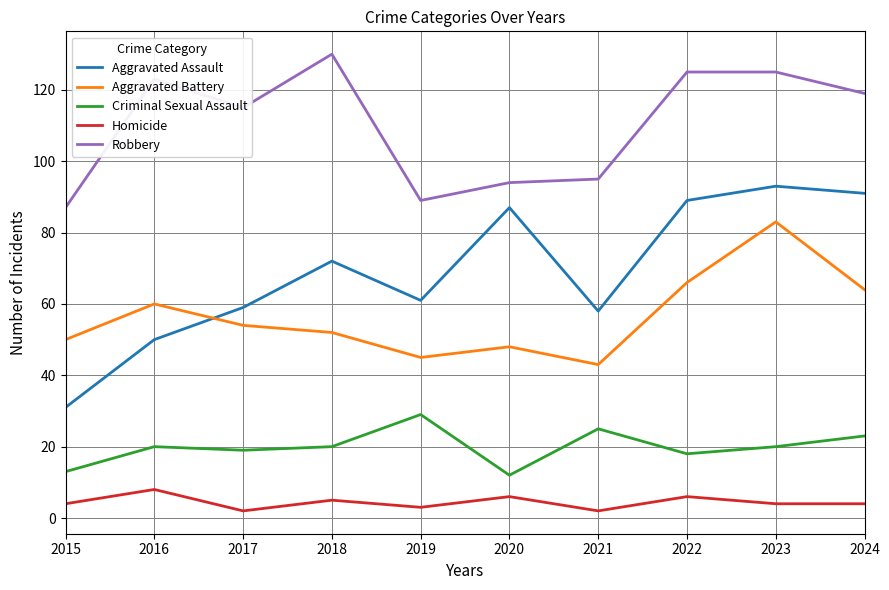

True or false: Aggravated Battery has a value of 54 at 2017.

True